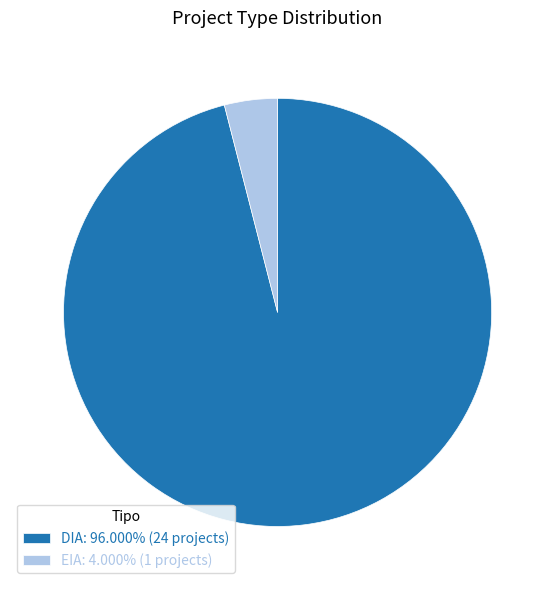

Do DIA: 96.000% (24 projects) and EIA: 4.000% (1 projects) together represent more than half of the pie?

Yes